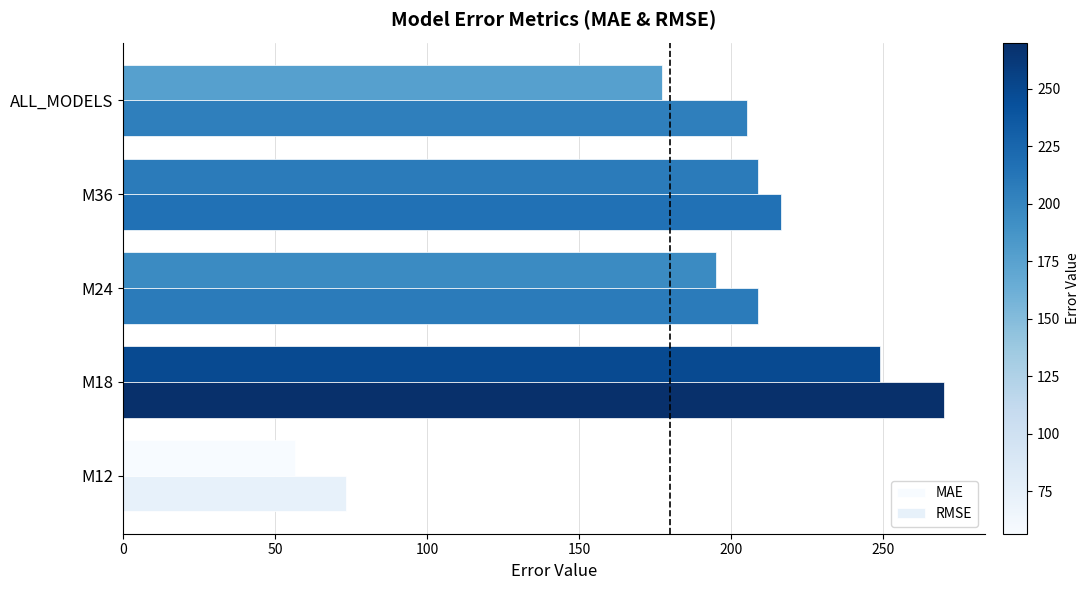

Count the number of categories in the chart.

5